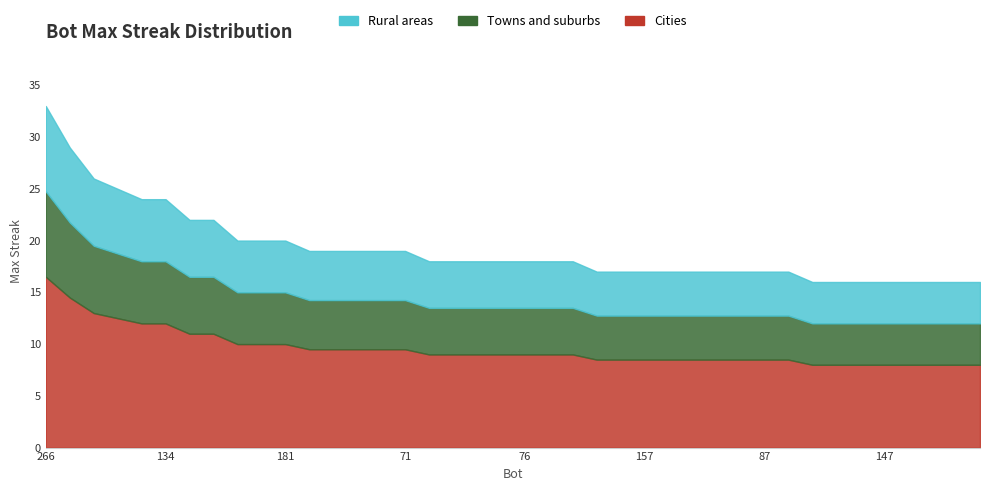

Reading left to right, list all the values displayed in this chart.

33	29	26	25	24	24	22	22	20	20	20	19	19	19	19	19	18	18	18	18	18	18	18	17	17	17	17	17	17	17	17	17	16	16	16	16	16	16	16	16